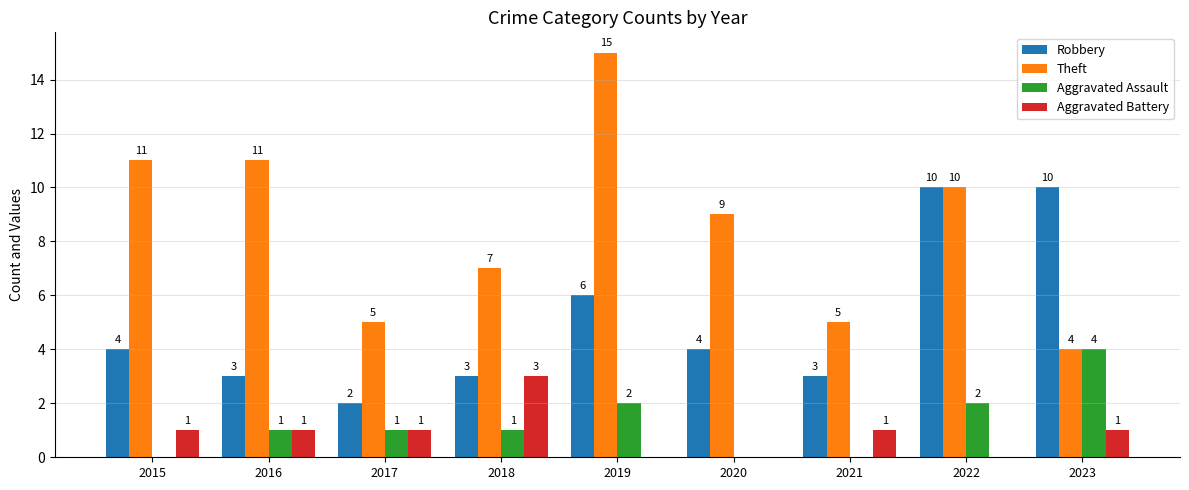

What is the sum of the Aggravated Battery values at 2023 and 2022?

1